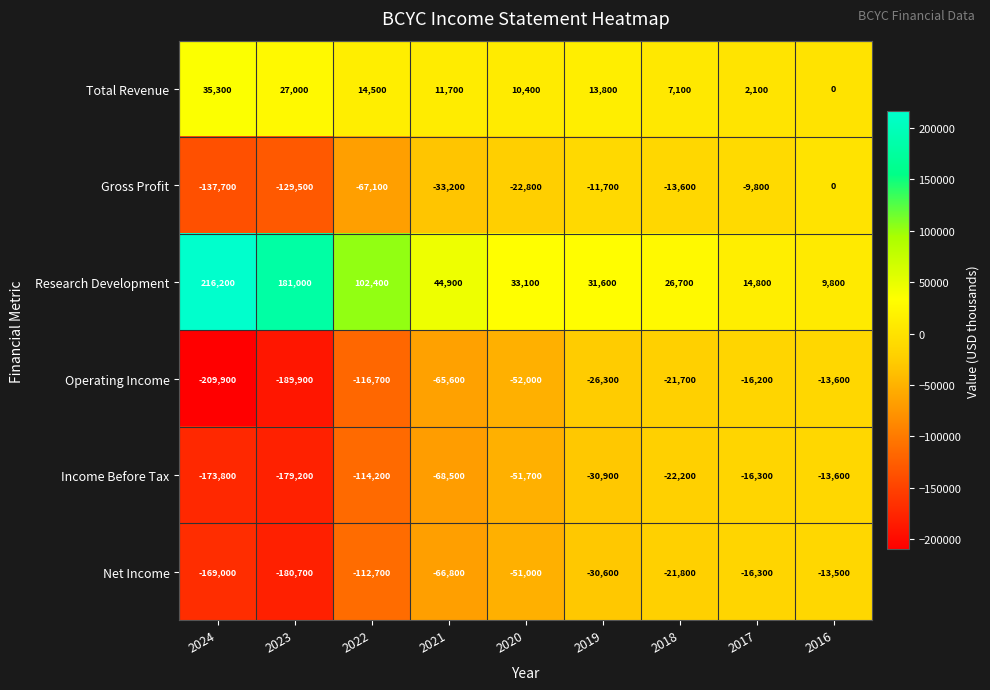

Is the value of Gross Profit at 2016 greater than the value of Net Income at 2020?

Yes